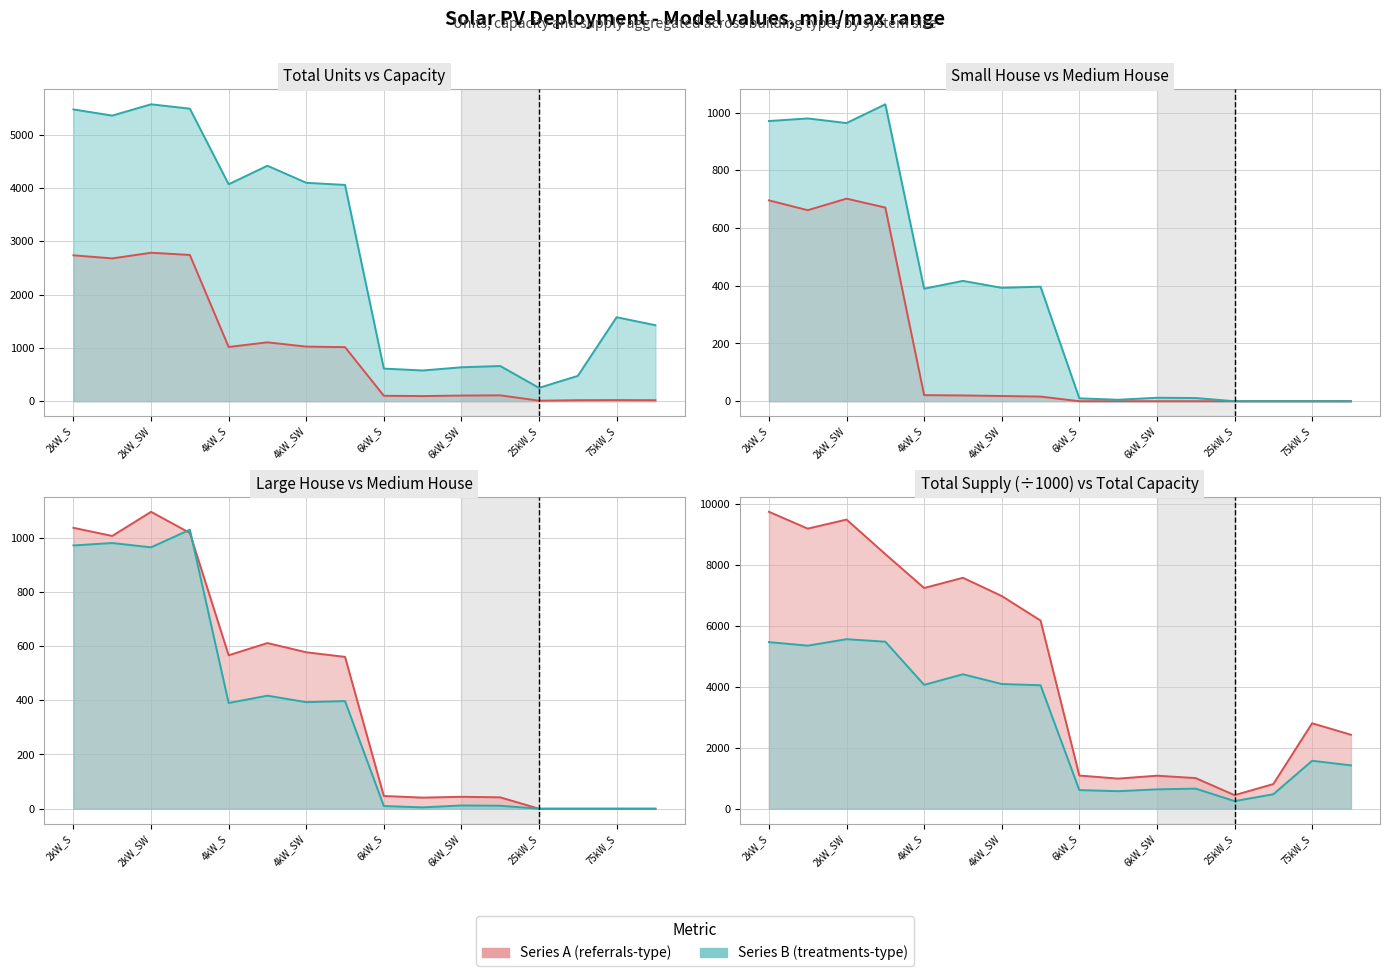

Between 6kW_S and 2kW_SW, which is larger?

2kW_SW